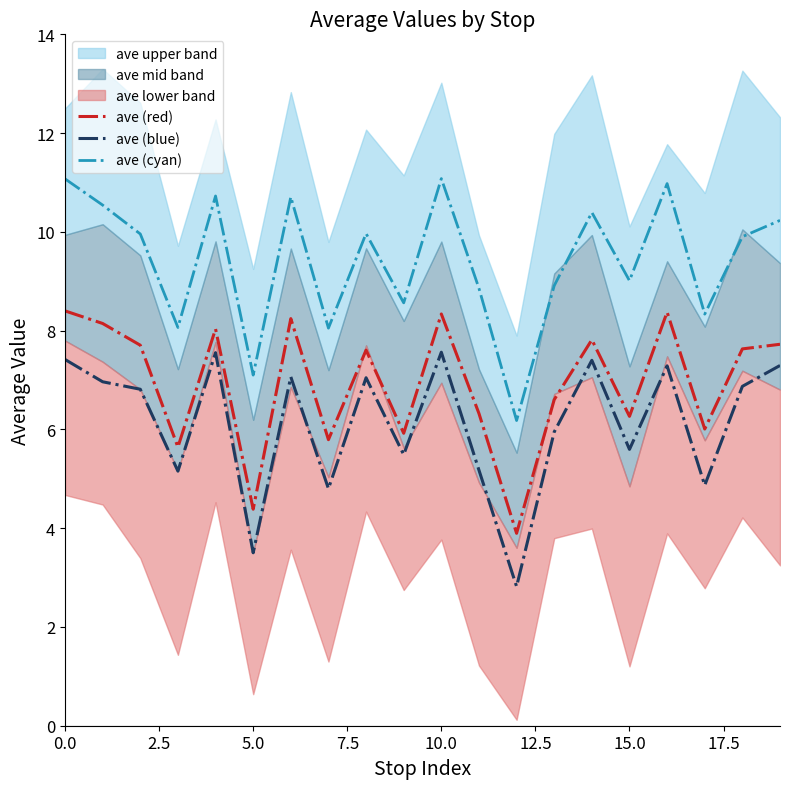

True or false: ave (cyan) and ave (red) cross at least once.

False